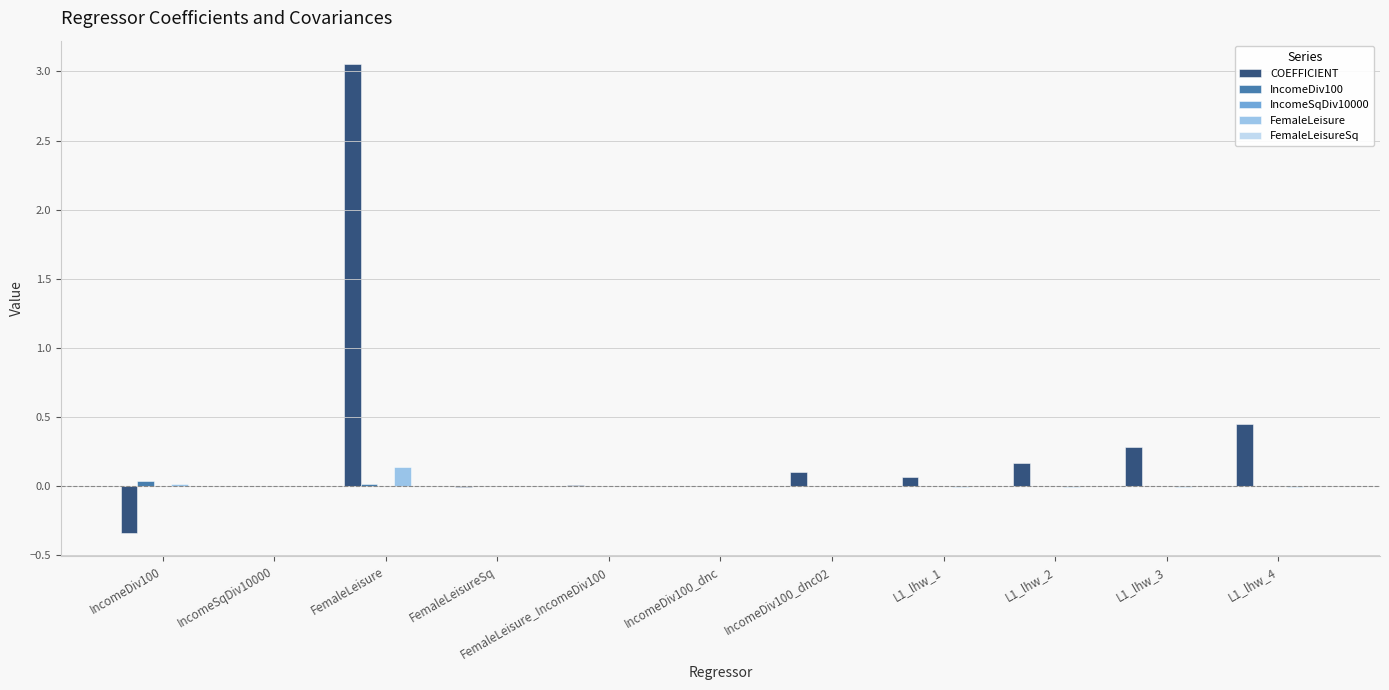

Count the number of data series in this chart.

5